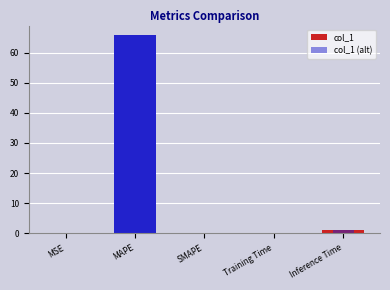

Reading left to right, transcribe all the data shown in this chart.

col_1: MSE=0.0	MAPE=65.7	SMAPE=0.0	Training Time=0.2	Inference Time=1.1
col_1 (alt): MSE=0.0	MAPE=65.7	SMAPE=0.0	Training Time=0.2	Inference Time=1.1